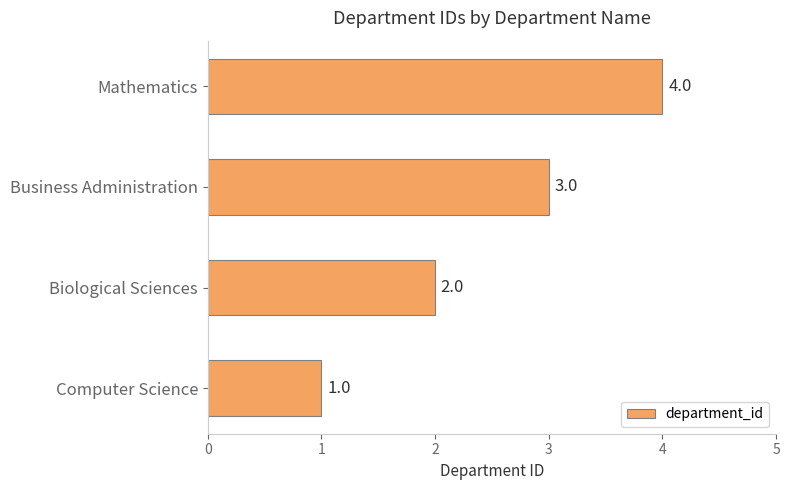

Which label corresponds to the largest value in the chart?

Mathematics